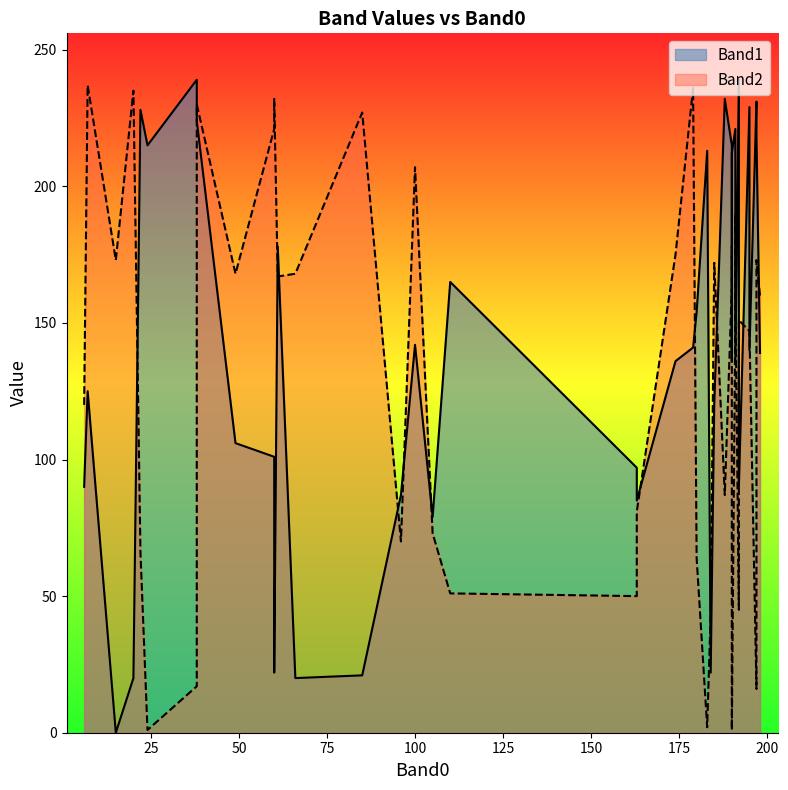

At which category is the sum across all series the highest?

7